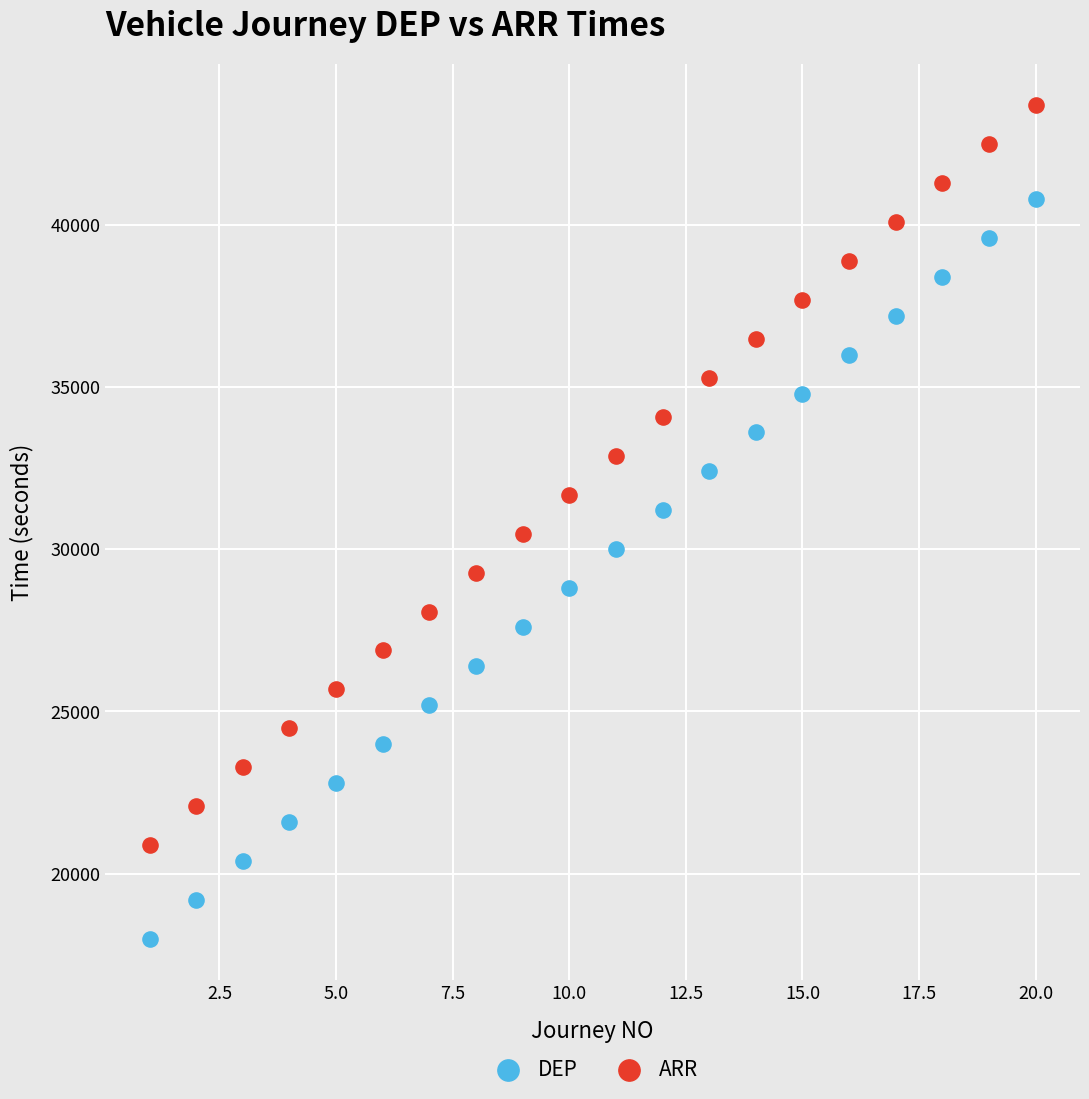

Which series contains the highest Y value?

ARR